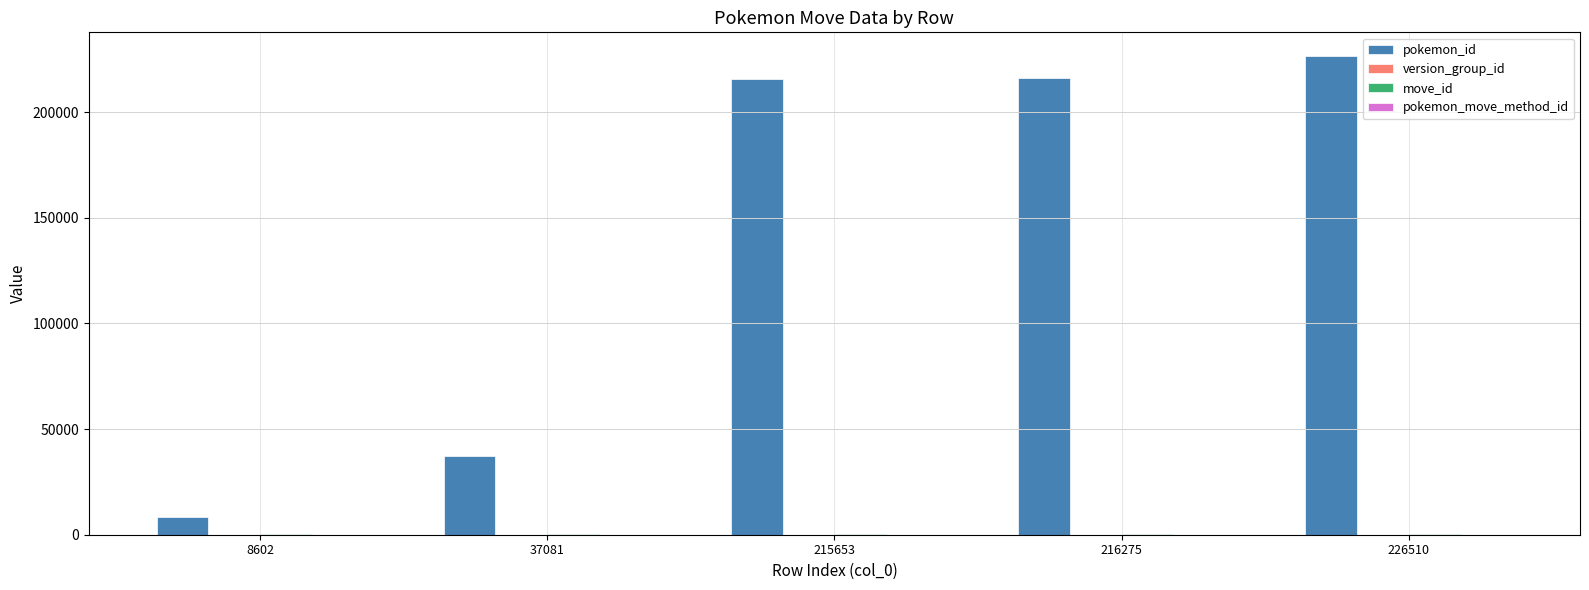

At which label does pokemon_id reach its peak?

226510